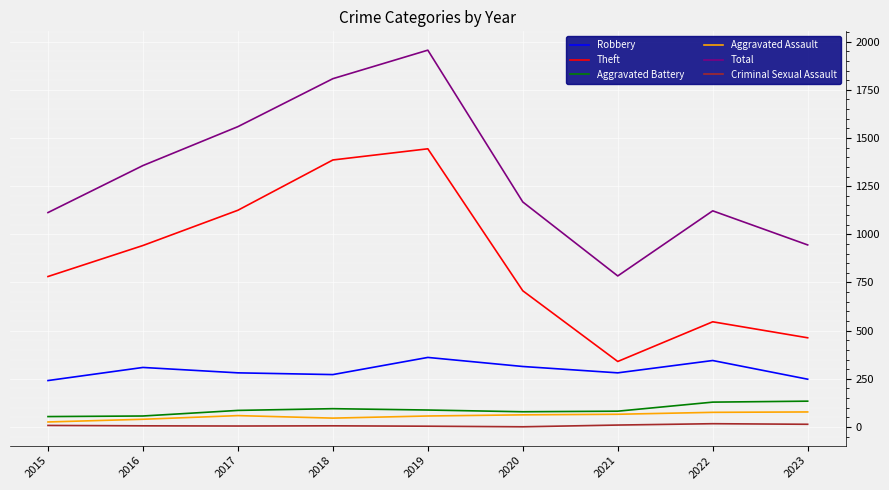

What is the lowest value of the Aggravated Battery series?

54